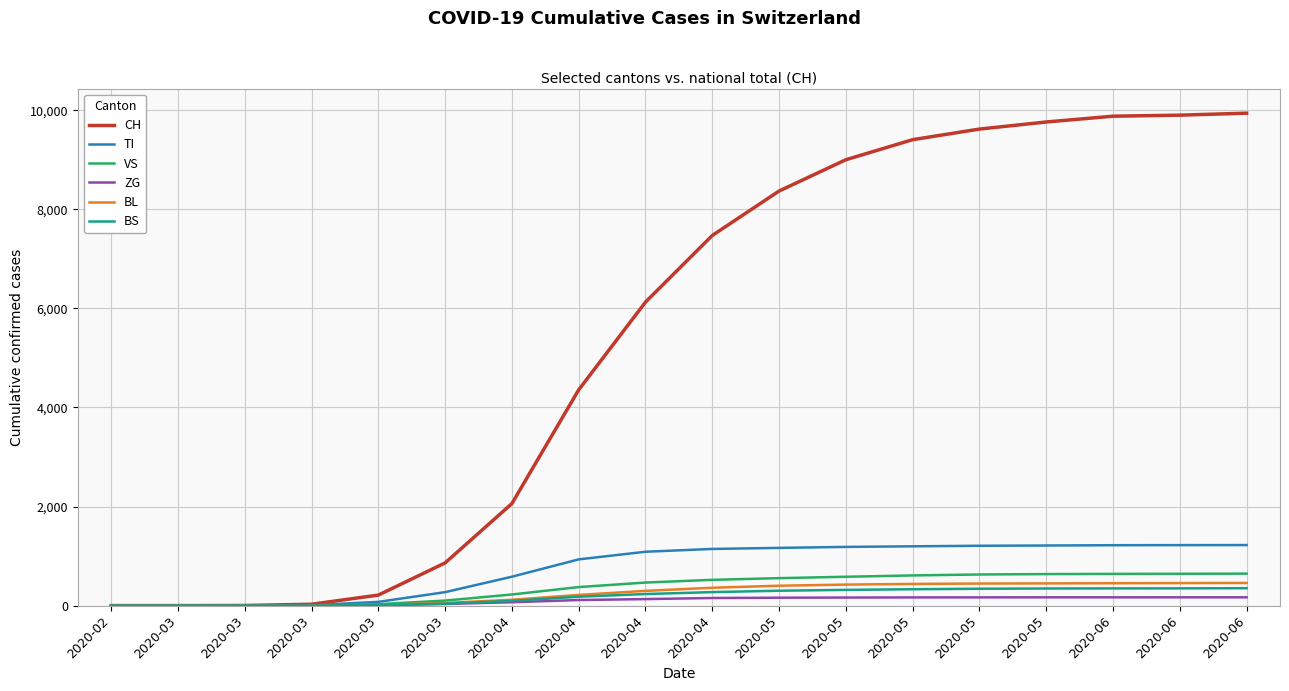

Is this an area chart (filled region under the line)?

No